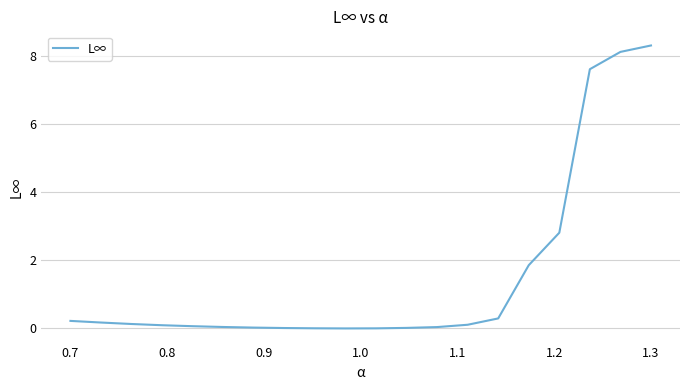

What is the difference between the maximum and minimum values?

8.3